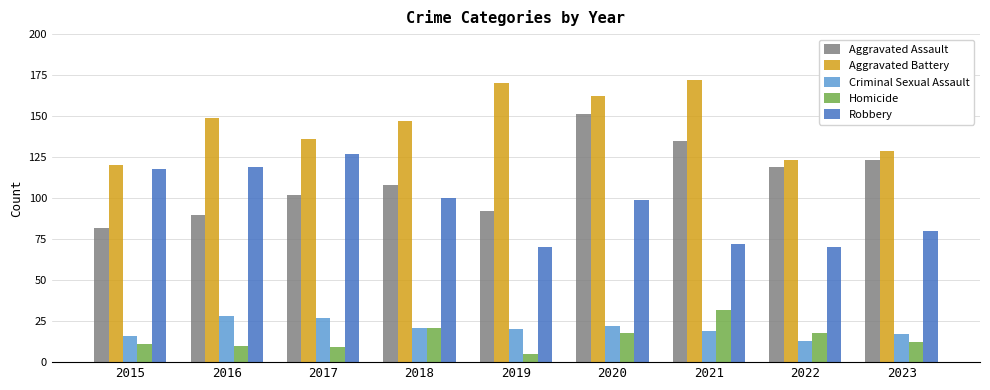

Reading left to right, extract all data points from this chart.

Aggravated Assault: 2015=82	2016=90	2017=102	2018=108	2019=92	2020=151	2021=135	2022=119	2023=123
Aggravated Battery: 2015=120	2016=149	2017=136	2018=147	2019=170	2020=162	2021=172	2022=123	2023=129
Criminal Sexual Assault: 2015=16	2016=28	2017=27	2018=21	2019=20	2020=22	2021=19	2022=13	2023=17
Homicide: 2015=11	2016=10	2017=9	2018=21	2019=5	2020=18	2021=32	2022=18	2023=12
Robbery: 2015=118	2016=119	2017=127	2018=100	2019=70	2020=99	2021=72	2022=70	2023=80